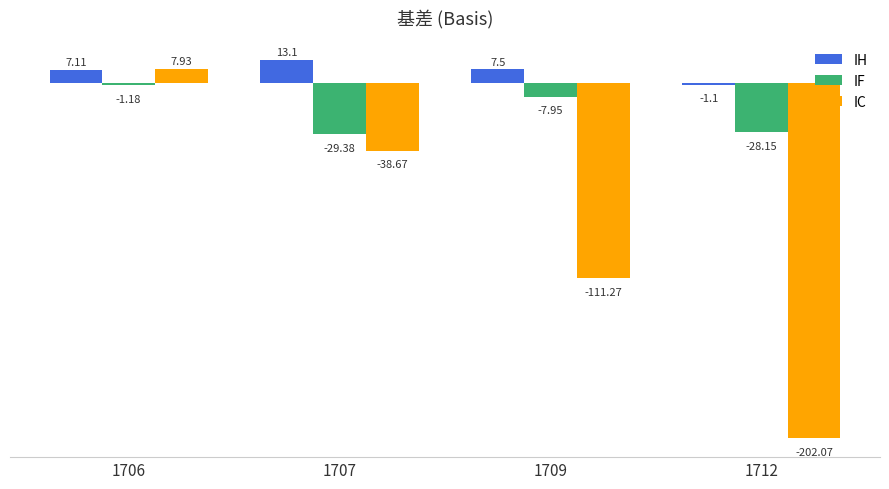

What is the difference between the second highest and second lowest values in the IF series?

20.2